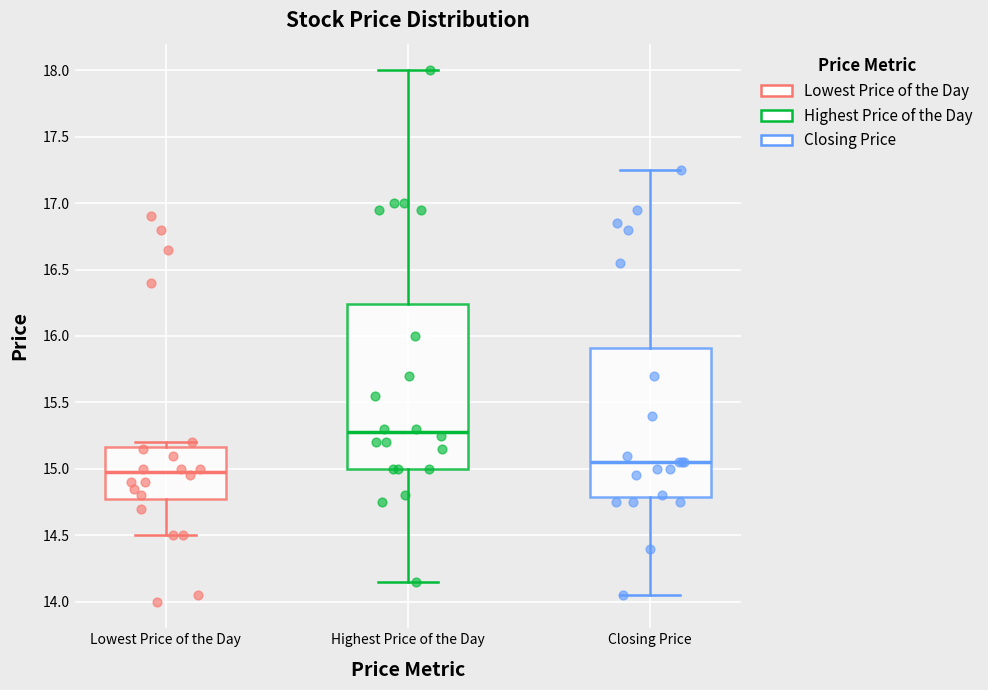

Where is the lower edge of the box for Lowest Price of the Day on the y-axis? The values are not printed on the chart, so give them approximately, as read against the axis.

14.80